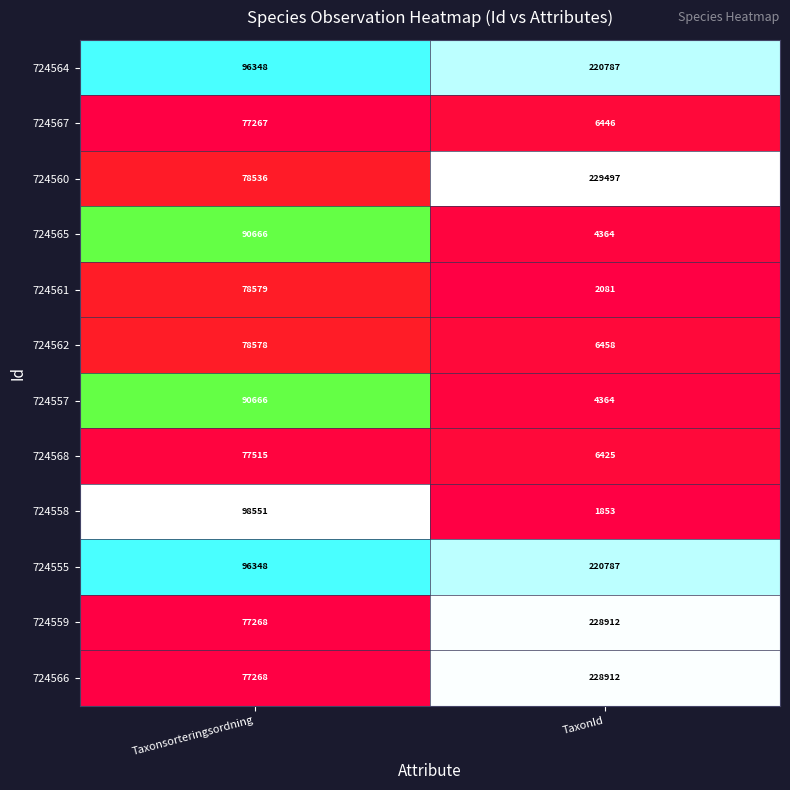

What is the maximum value shown in the chart?

229497